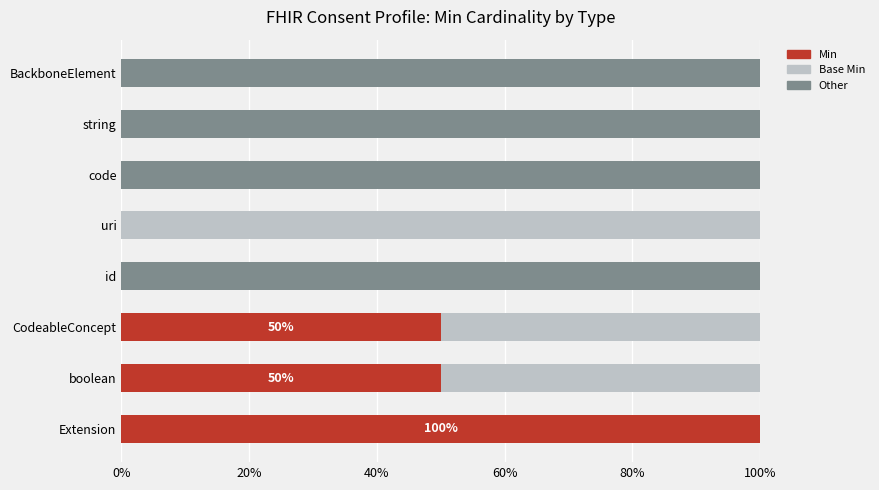

True or false: Min has a value of 20 at boolean.

False